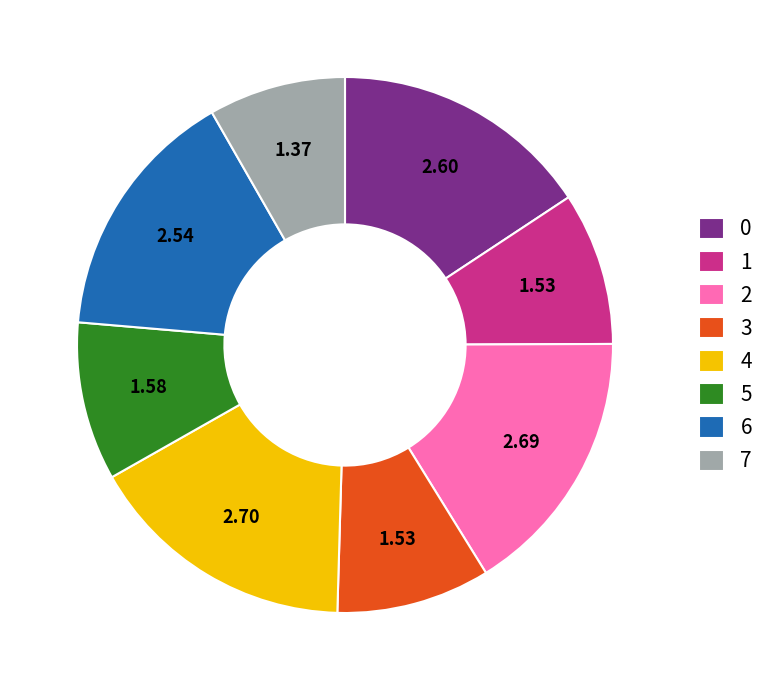

Approximately how many times larger is the value at 0 compared to 2?

1.0